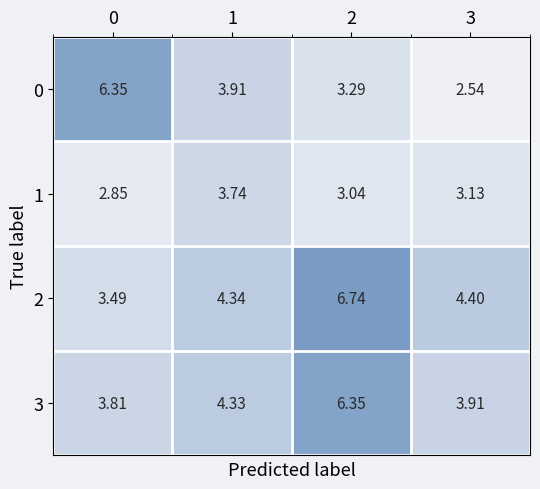

Is the value of 1 at 2 greater than the value of 0 at 0?

No